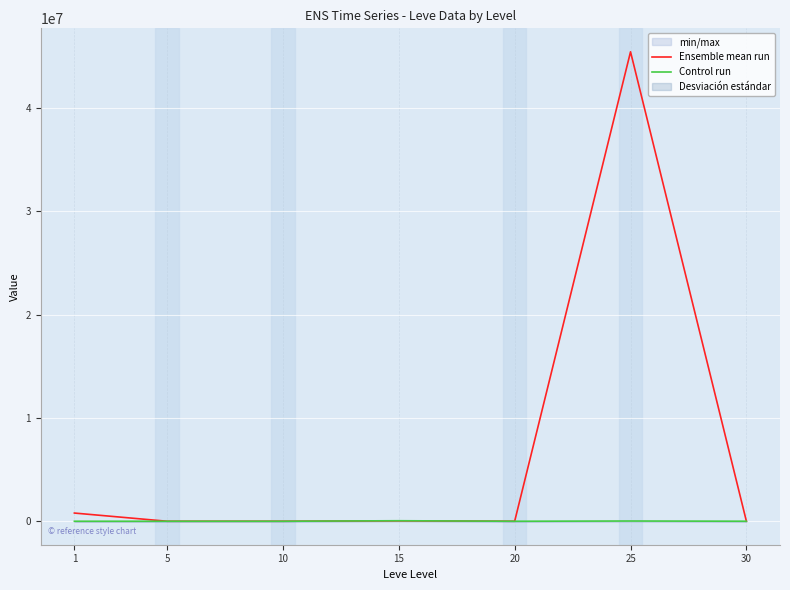

At which category does Control run reach its first local valley?

10